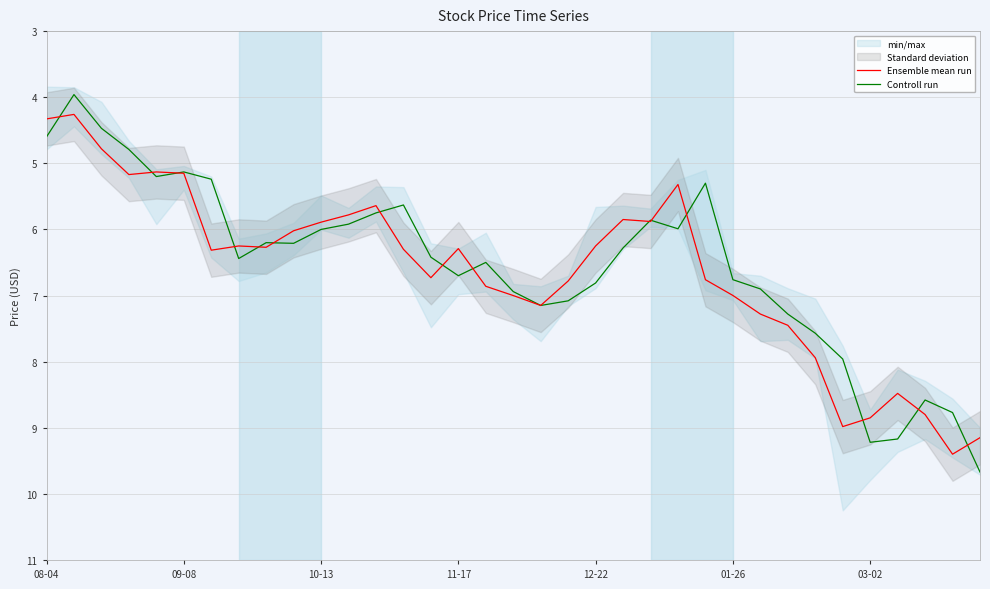

The value of Controll run at 03-02 is 9.2. True or false?

True